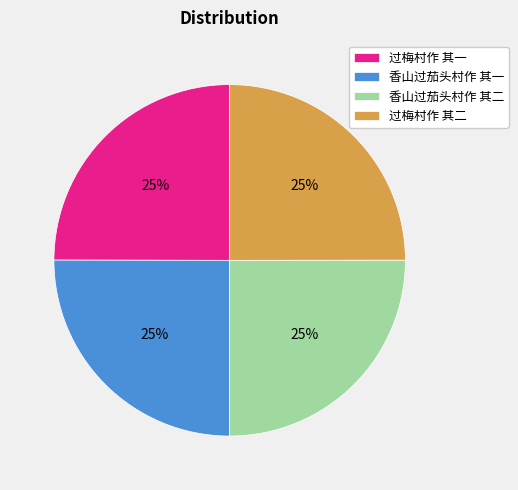

True or false: 过梅村作 其二 accounts for 30% of the total.

False